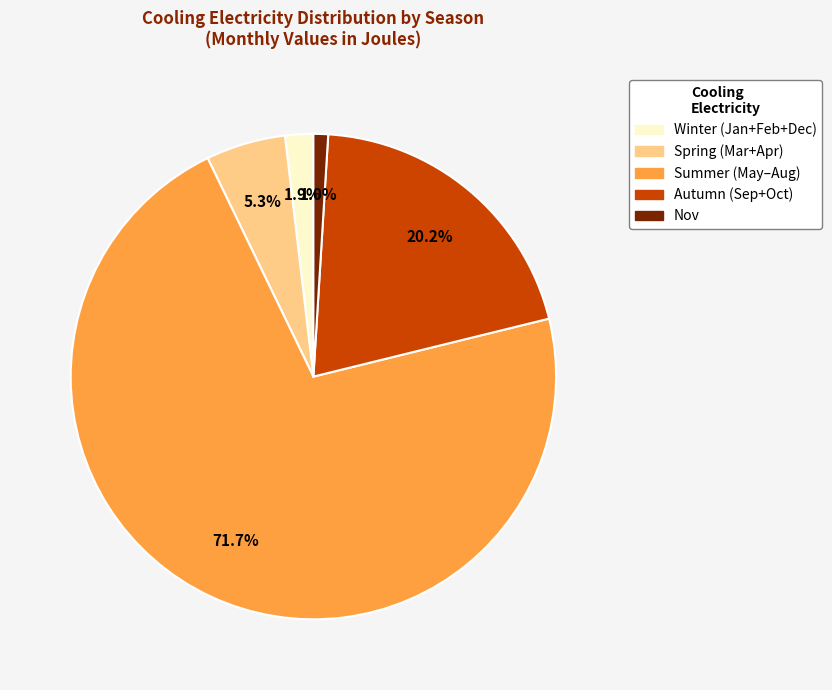

To the nearest percent, what is the difference between the largest and smallest slice percentages?

71%